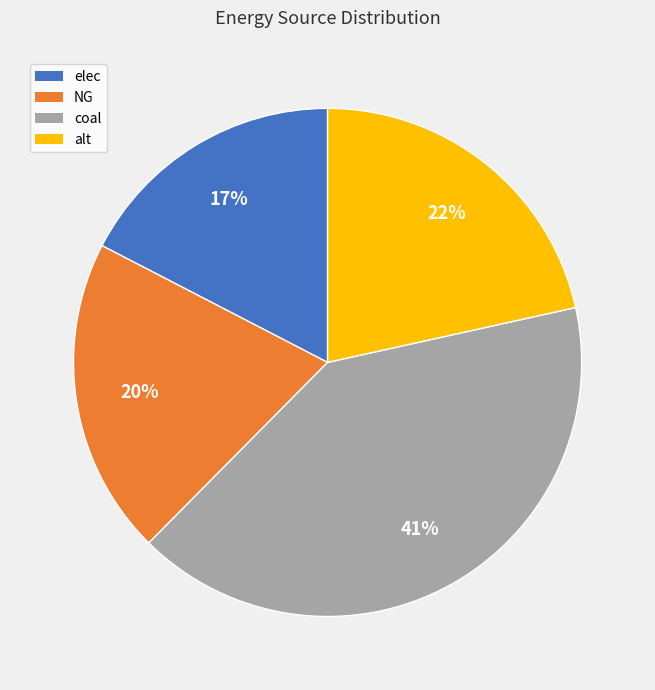

To the nearest percent, what percentage of the pie is alt?

22%